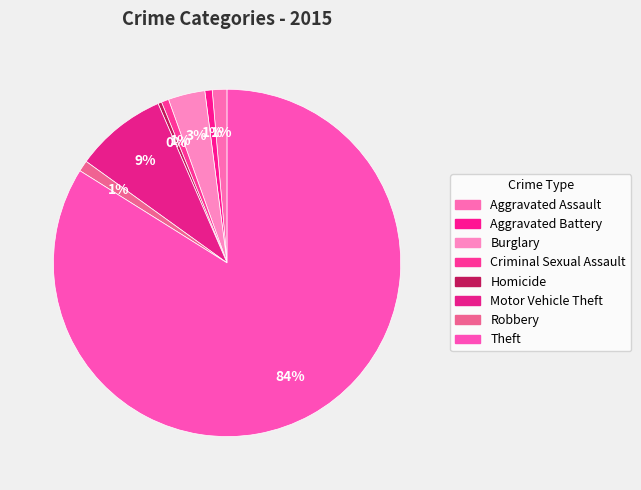

Which category has the smallest portion of the pie?

Homicide